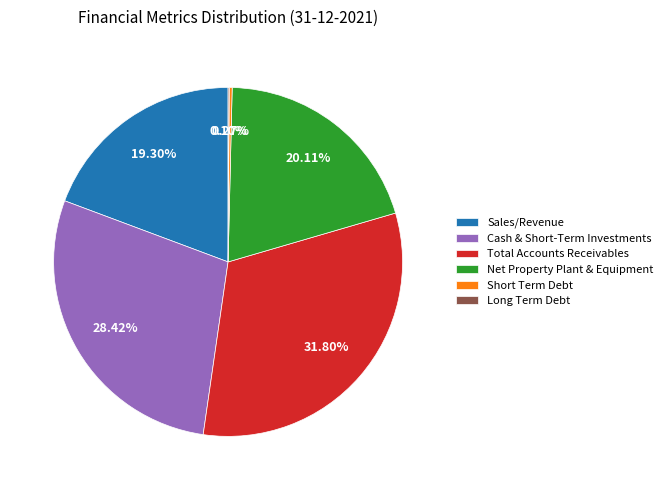

Is there a majority slice in this chart?

No